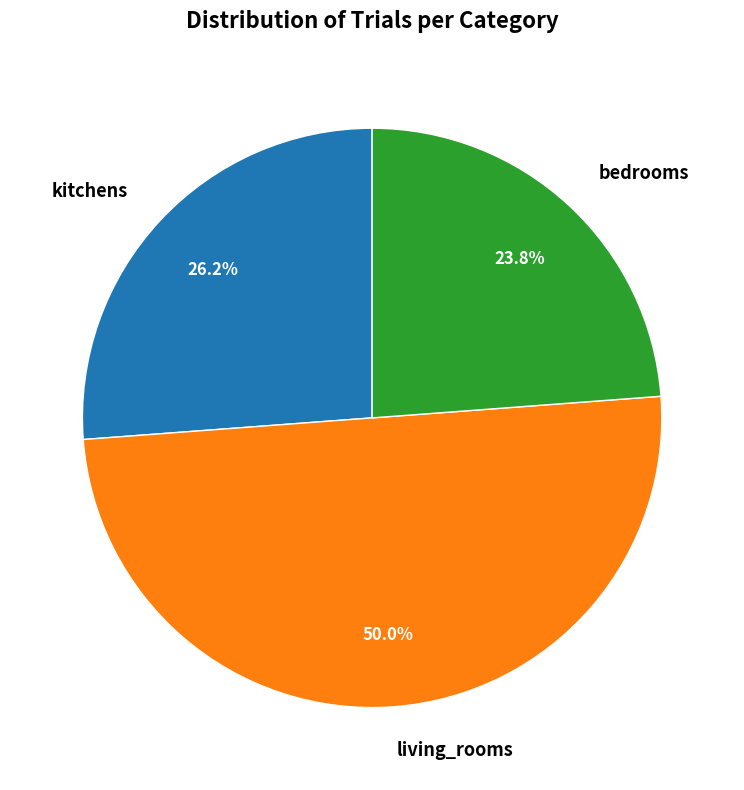

Which category has the biggest portion of the pie?

living_rooms